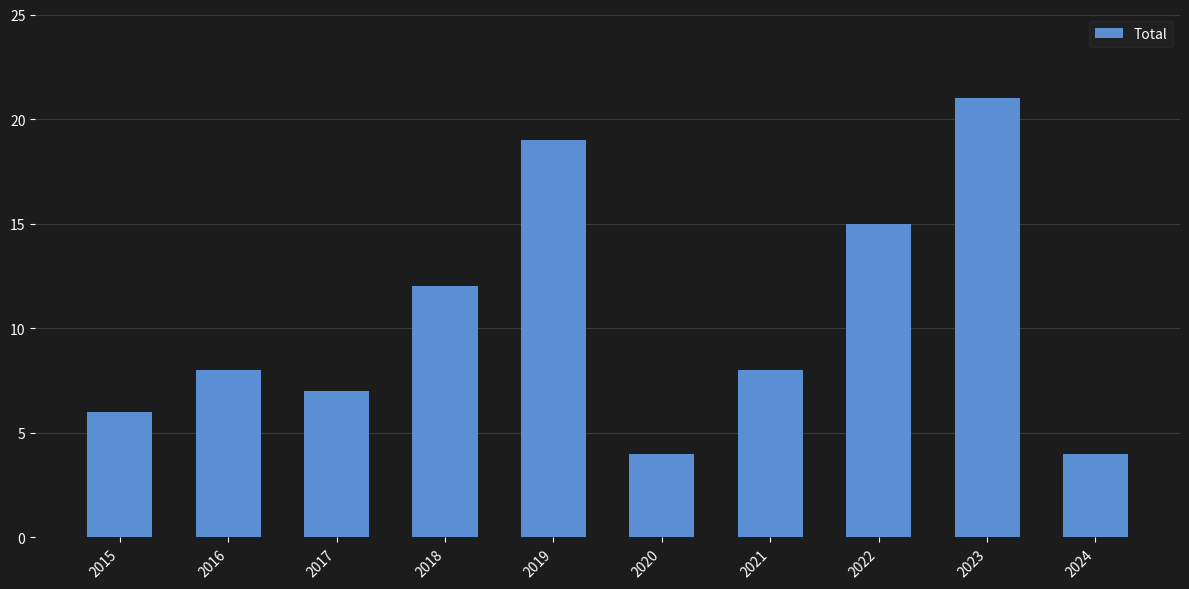

How many distinct data groups are displayed?

1